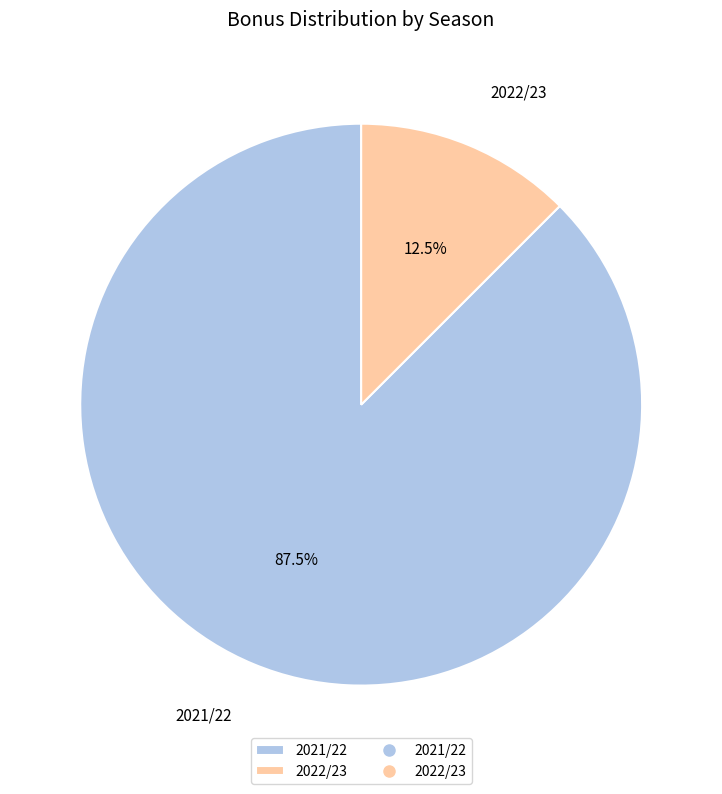

Which category has the smallest portion of the pie?

2022/23